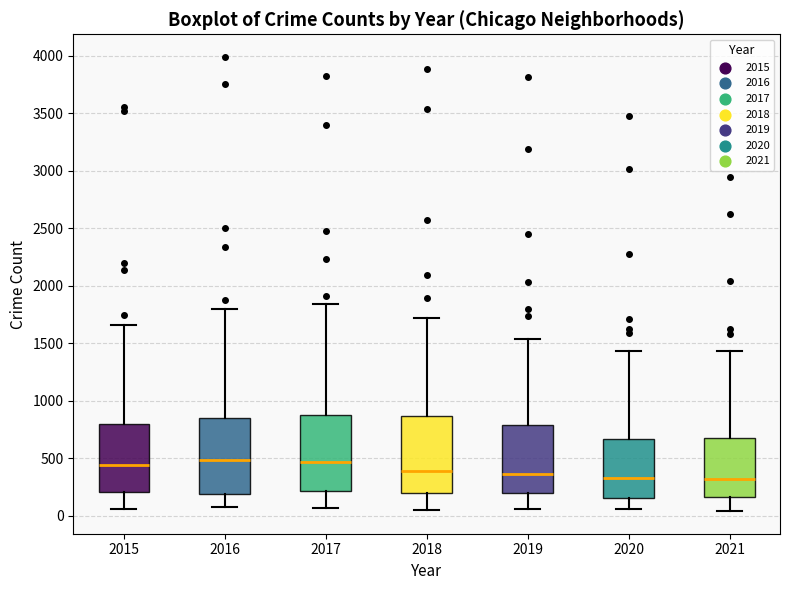

Reading left to right, read every box against the y-axis: the position of its median line, the range the box covers, and the ends of its whiskers. The values are not printed on the chart, so give them approximately, as read against the axis.

2015: median 450, box 200 to 800, whiskers 50 to 1650
2016: median 500, box 200 to 850, whiskers 100 to 1800
2017: median 450, box 200 to 900, whiskers 50 to 1850
2018: median 400, box 200 to 850, whiskers 50 to 1700
2019: median 350, box 200 to 800, whiskers 50 to 1550
2020: median 350, box 150 to 650, whiskers 50 to 1450
2021: median 300, box 150 to 650, whiskers 50 to 1450